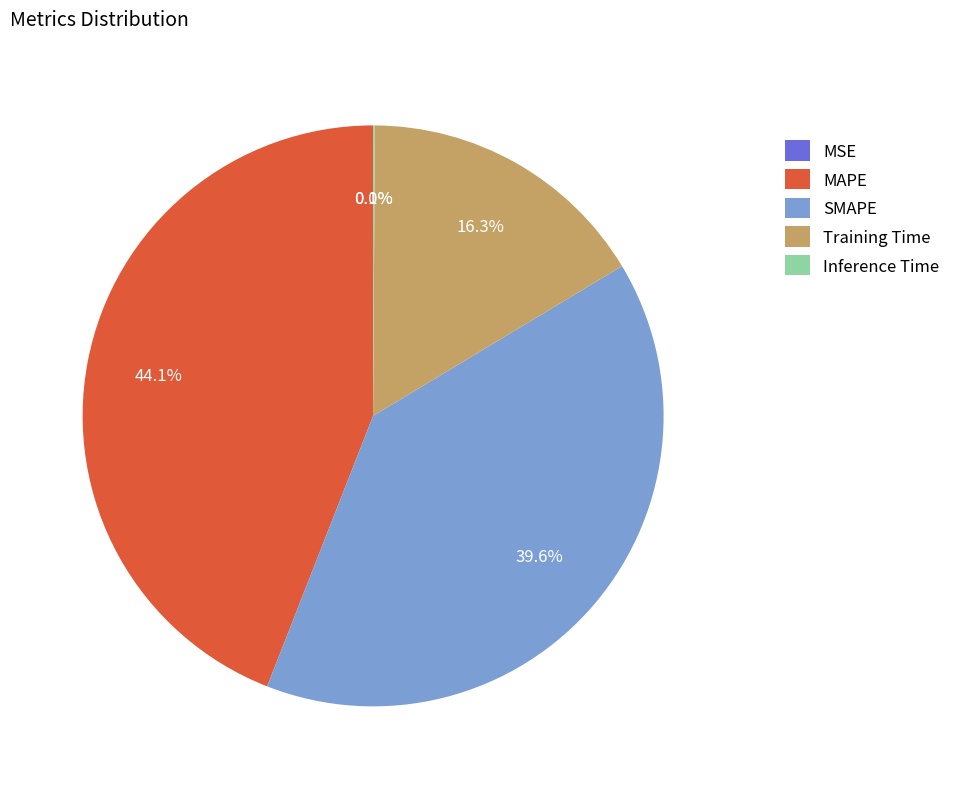

What percentage is NOT represented by MAPE?

55.9%